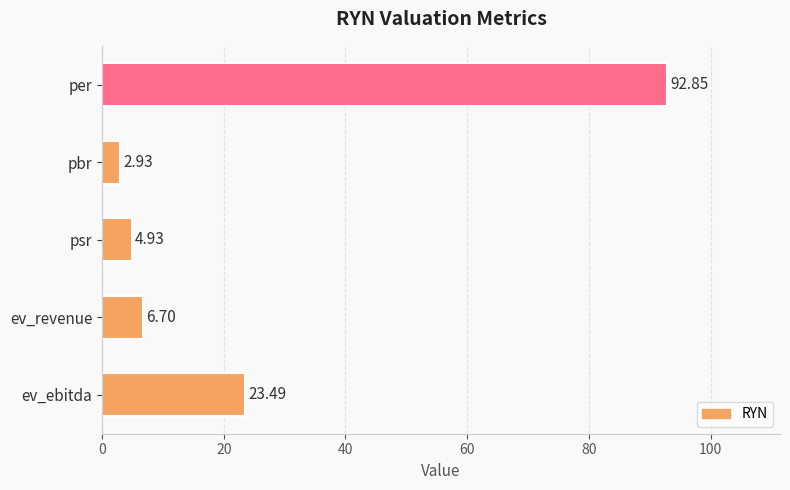

Which category has the highest value across all series?

per